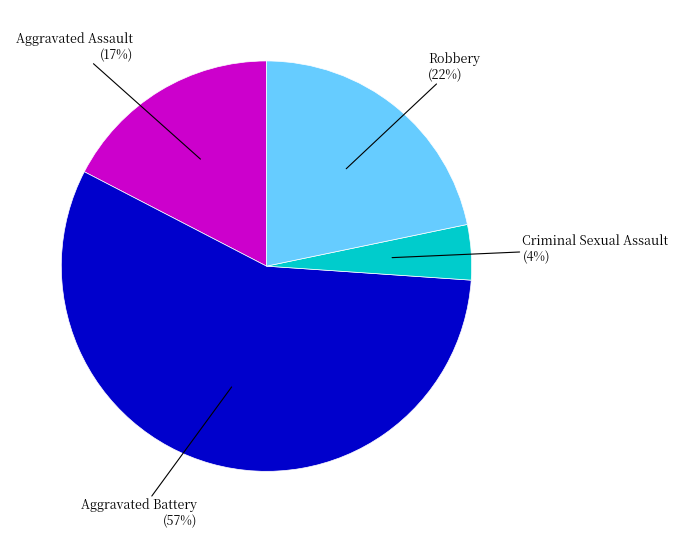

How many segments does this pie chart have?

4